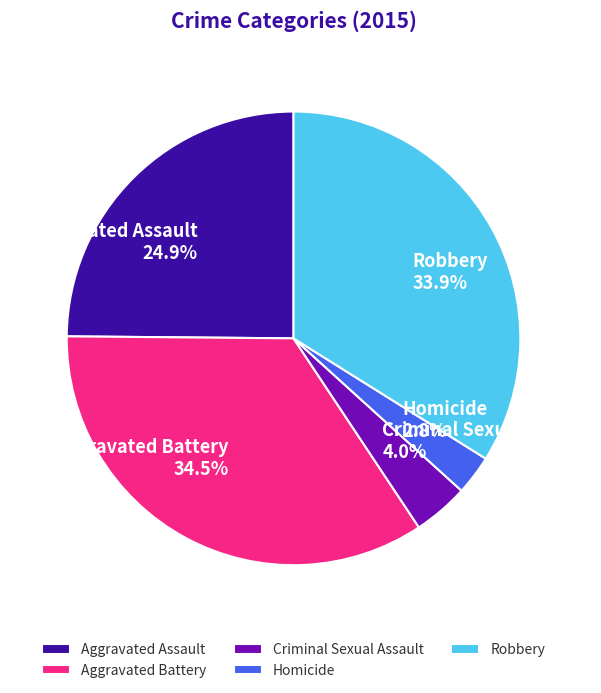

How many segments does this pie chart have?

5